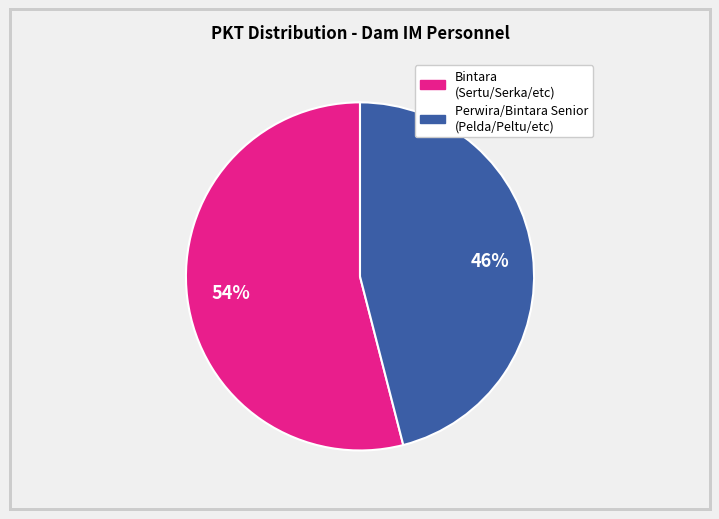

Count the number of slices in the pie.

2